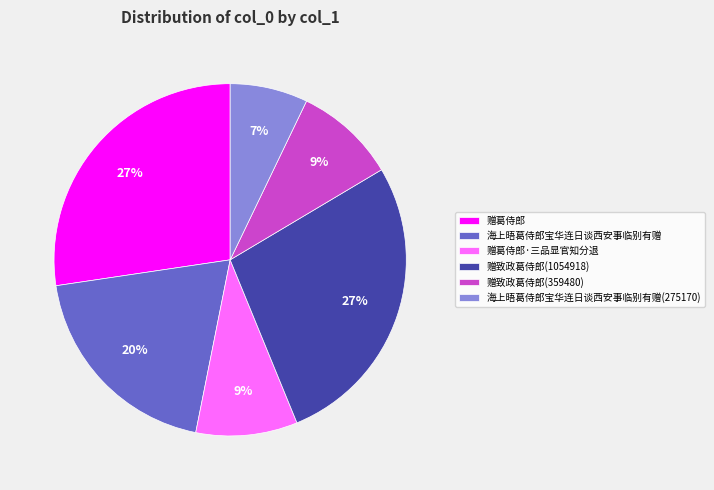

What percentage is the 赠葛侍郎·三品显官知分退 slice, to the nearest percent?

9%